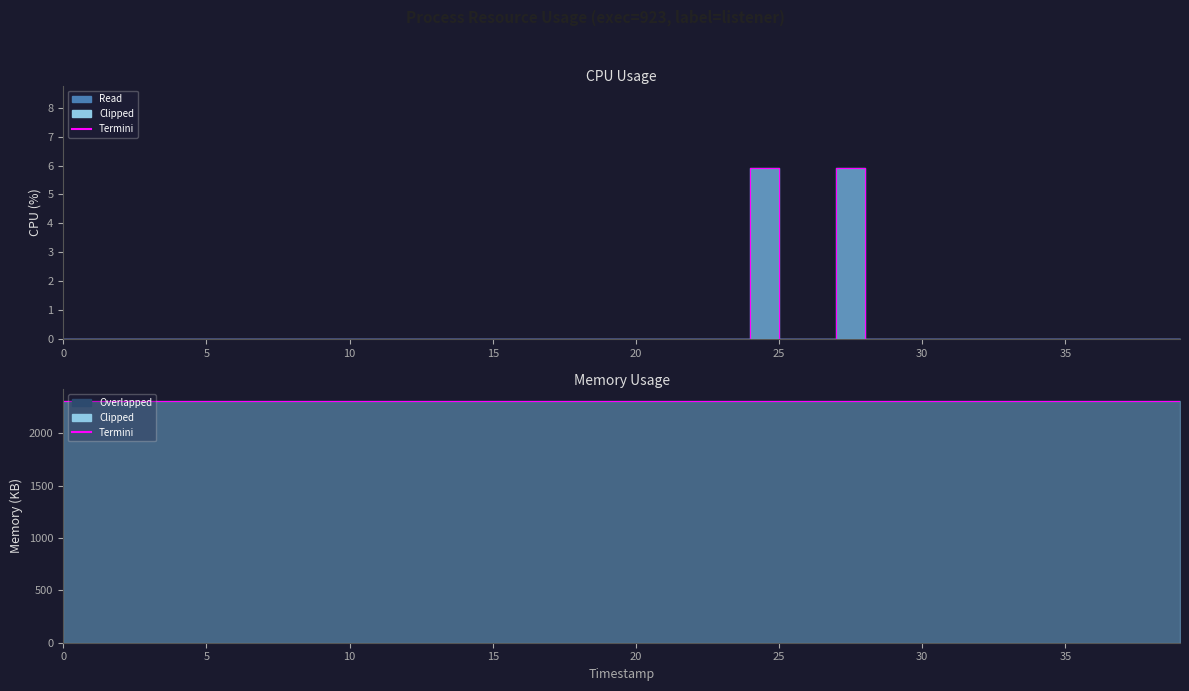

Is the value of termini at 28 greater than the value of termini_mem at 25?

No